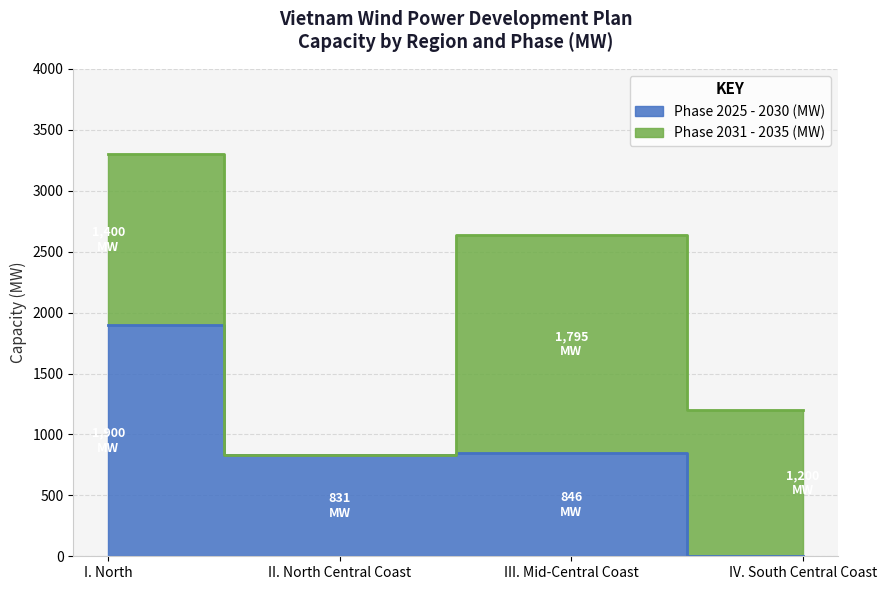

Rank the categories by value from lowest to highest.

IV. South Central Coast, II. North Central Coast, III. Mid-Central Coast, I. North